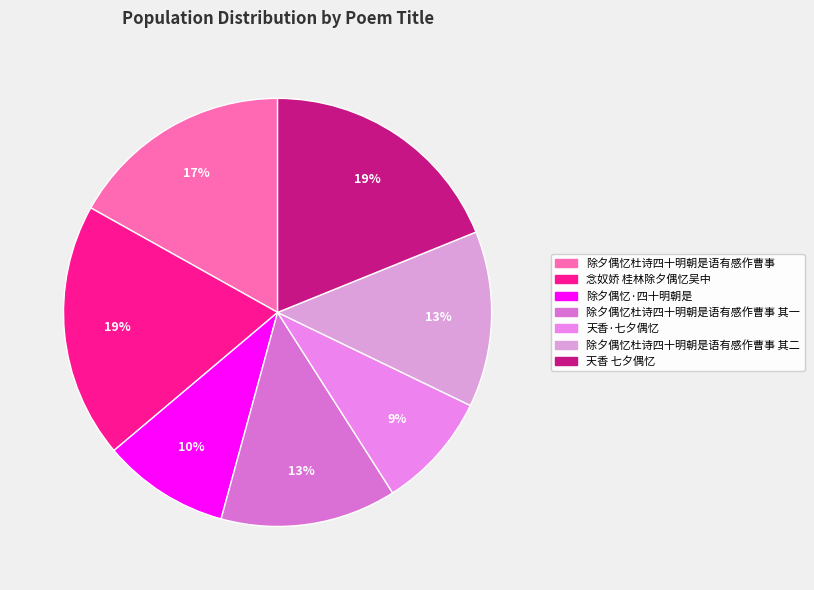

What is the change in value from 天香·七夕偶忆 to 除夕偶忆杜诗四十明朝是语有感作曹事 其二?

+181402